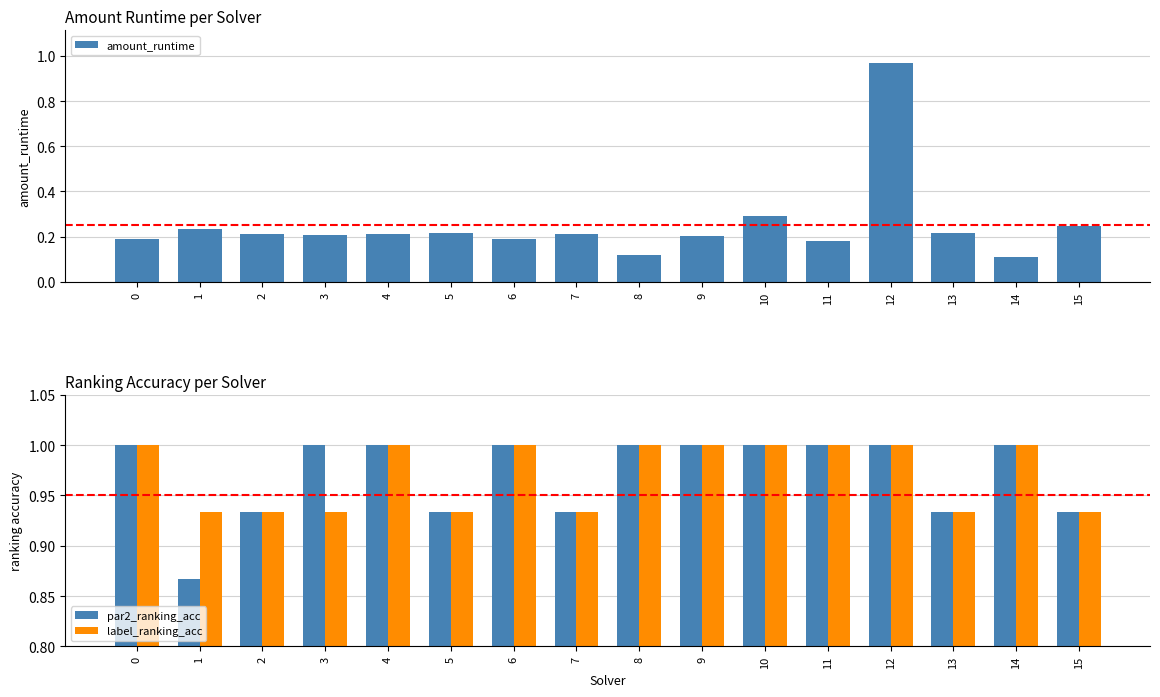

What are all the series names shown in the legend?

amount_runtime, par2_ranking_acc, label_ranking_acc